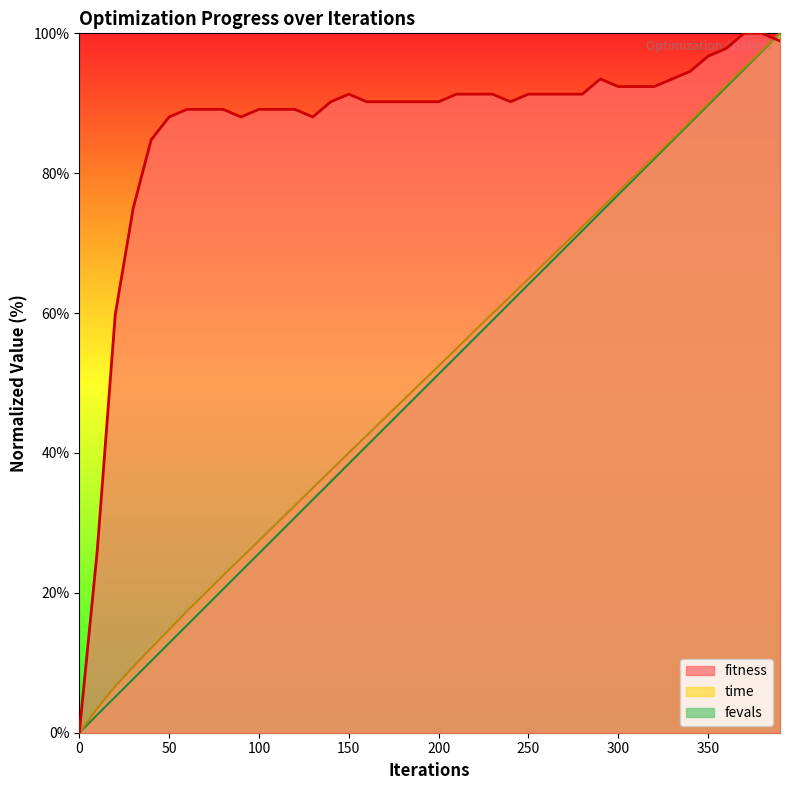

List the labels in order of fevals value, smallest first.

0, 10, 20, 30, 40, 50, 60, 70, 80, 90, 100, 110, 120, 130, 140, 150, 160, 170, 180, 190, 200, 210, 220, 230, 240, 250, 260, 270, 280, 290, 300, 310, 320, 330, 340, 350, 360, 370, 380, 390